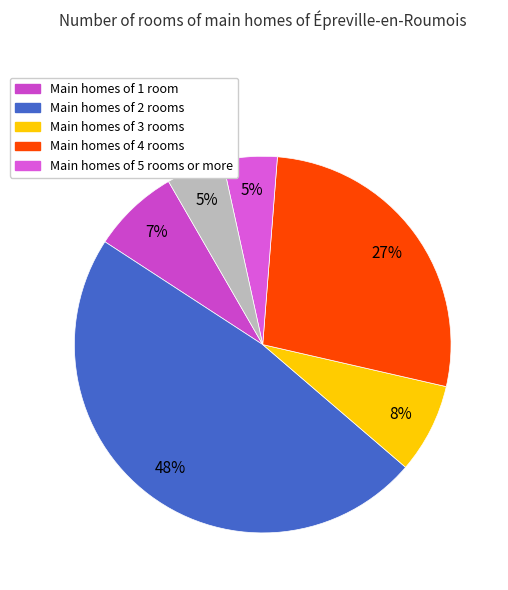

Count the number of slices in the pie.

6